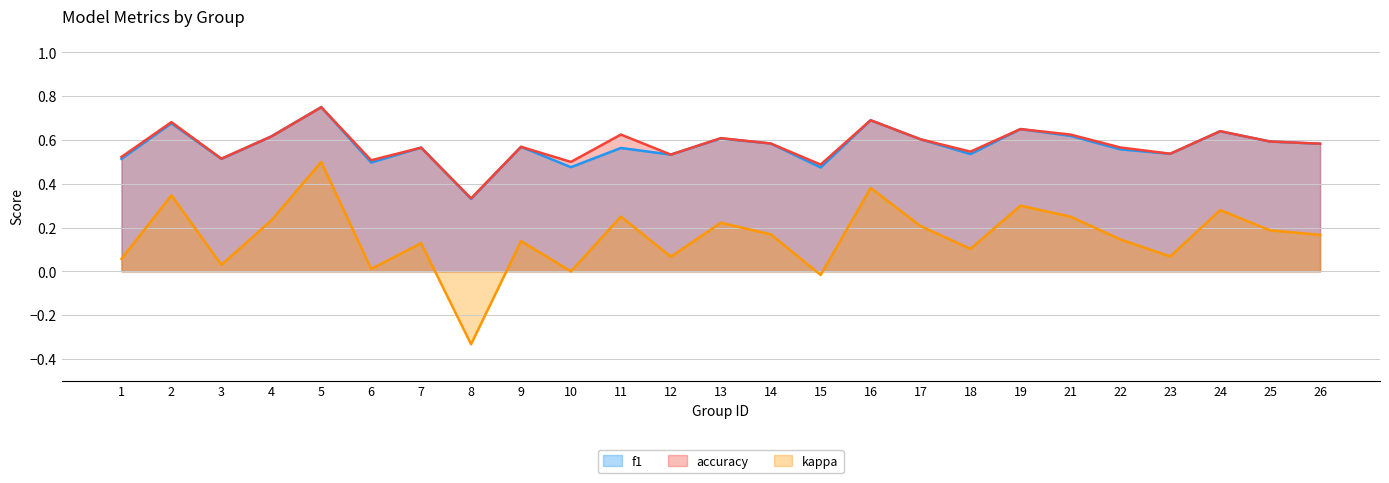

True or false: f1 and kappa cross at least once.

False